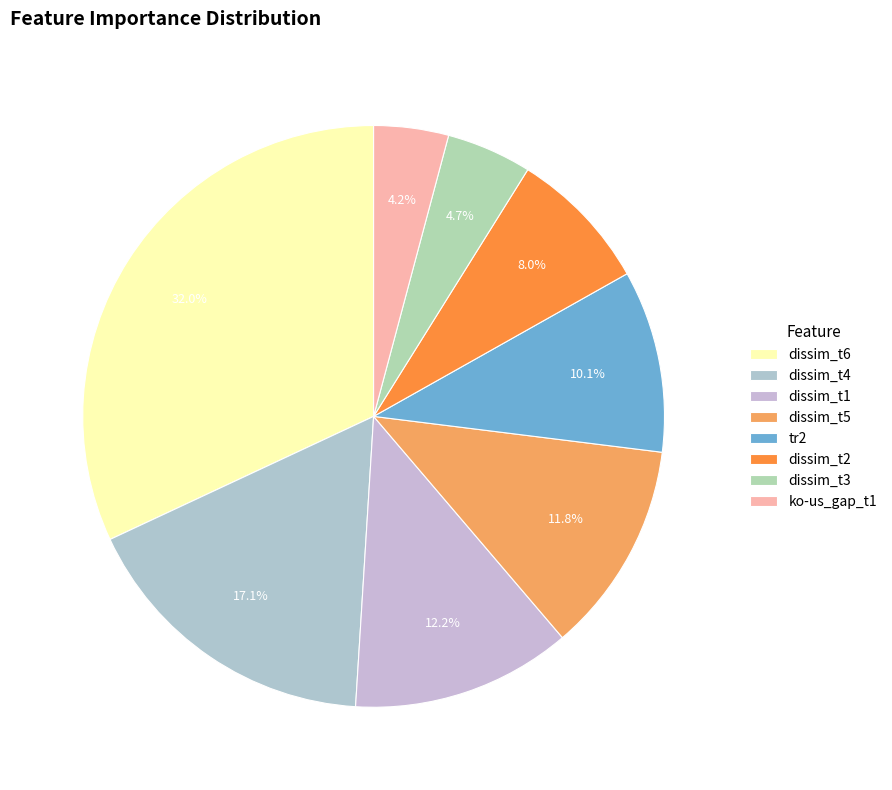

What is the smallest slice in the pie chart?

ko-us_gap_t1